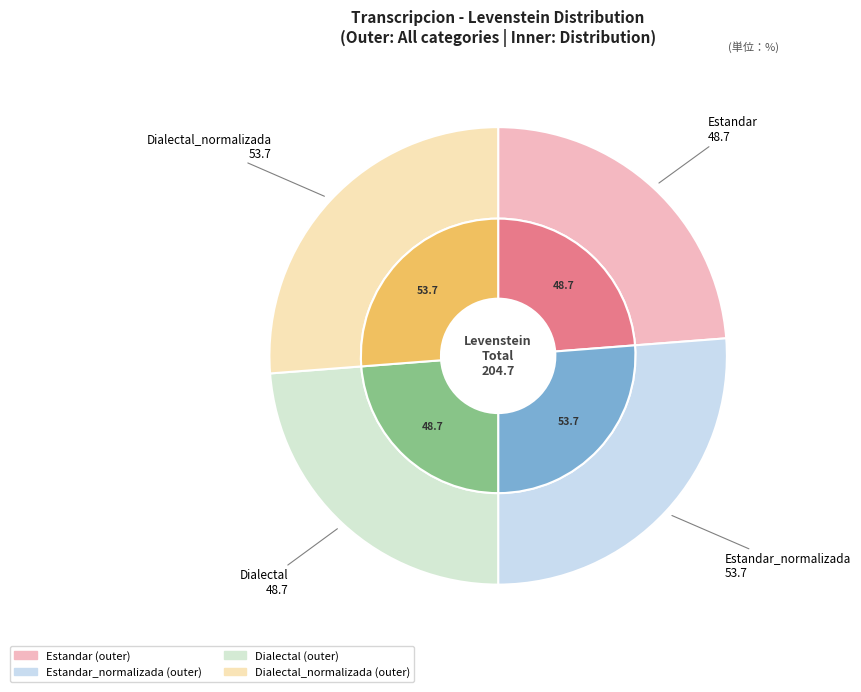

Does Dialectal represent more than half of the total?

No